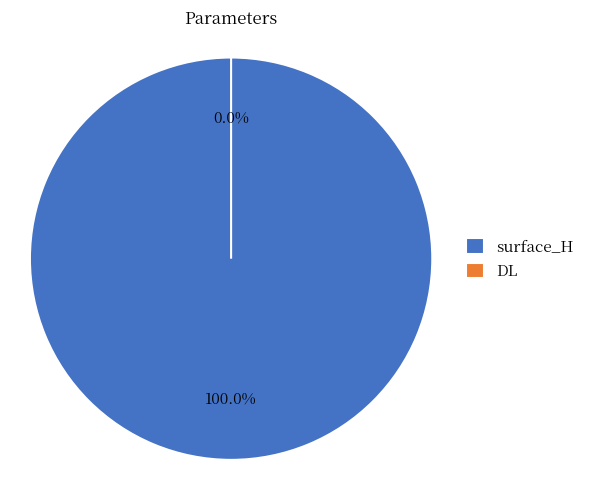

Which slice is the largest?

surface_H